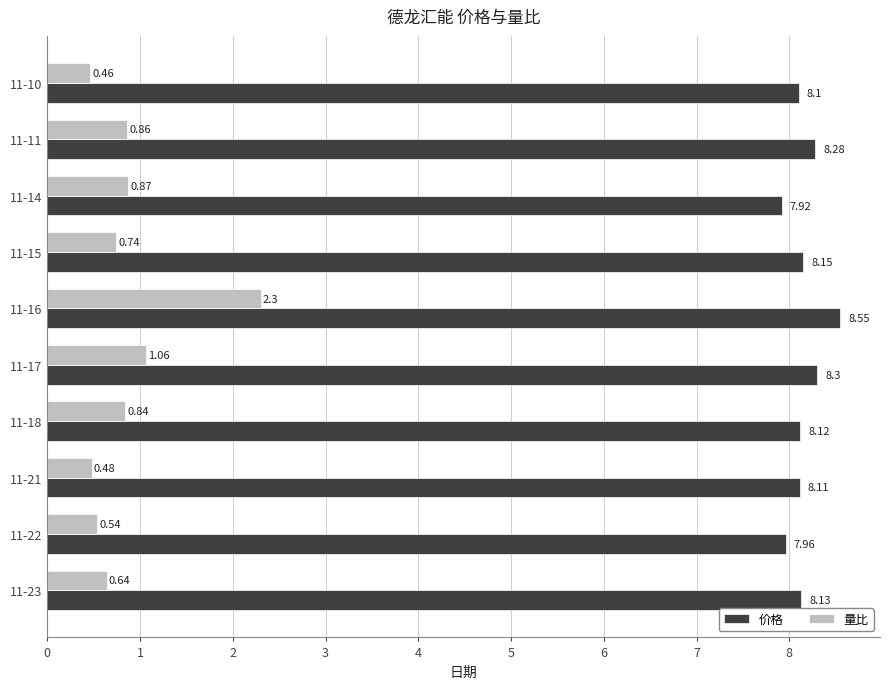

Which series has the largest range (max minus min)?

量比